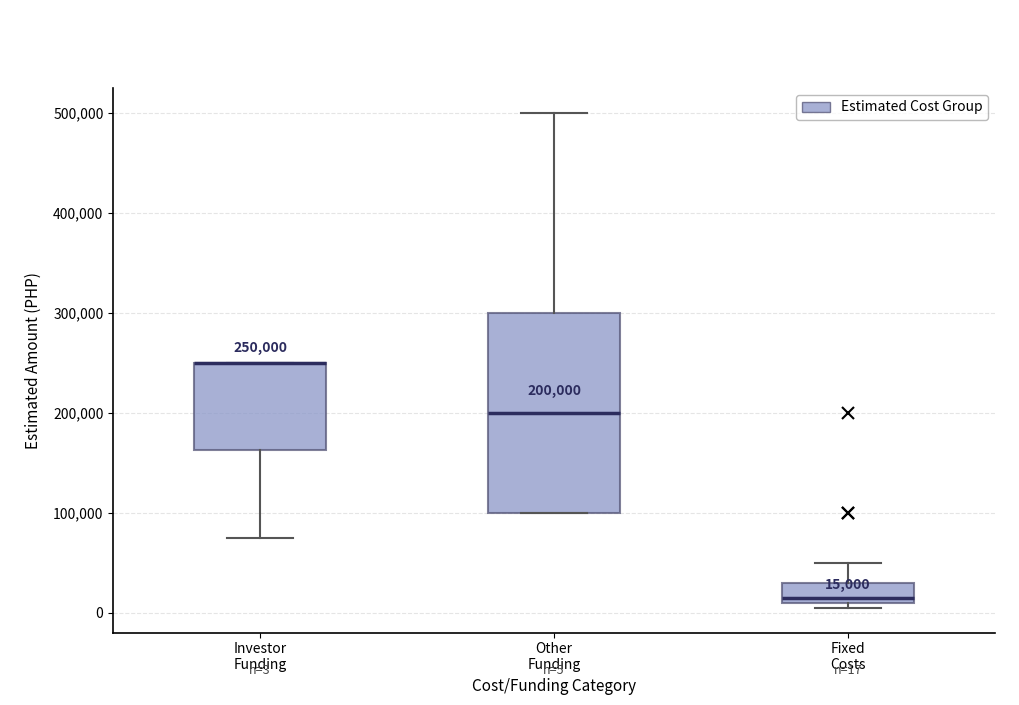

Which box is the tallest, from its lower edge to its upper edge?

Other Funding